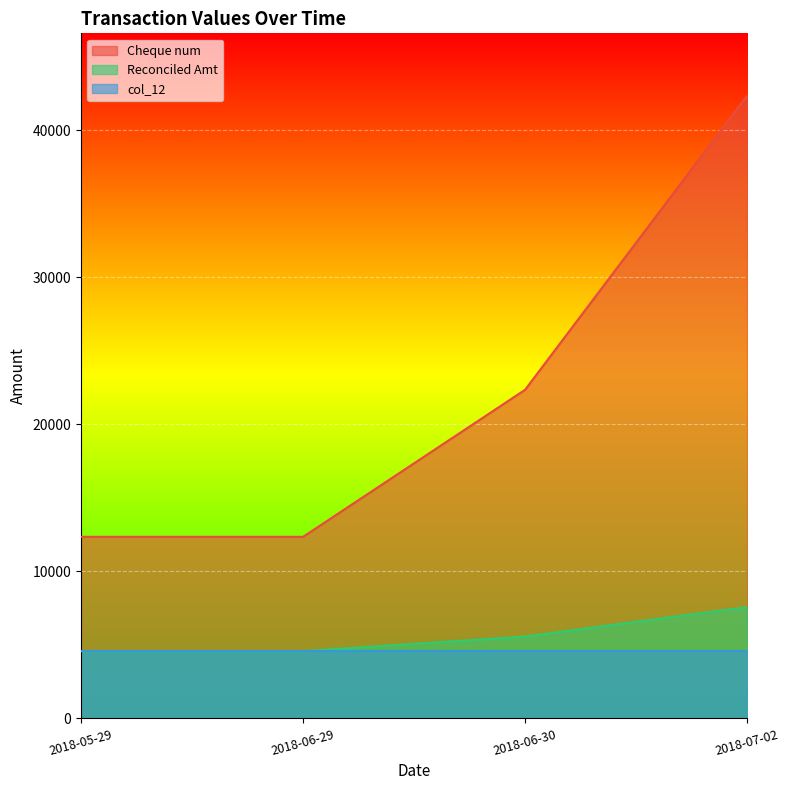

At how many categories does at least one series exceed 40228?

1